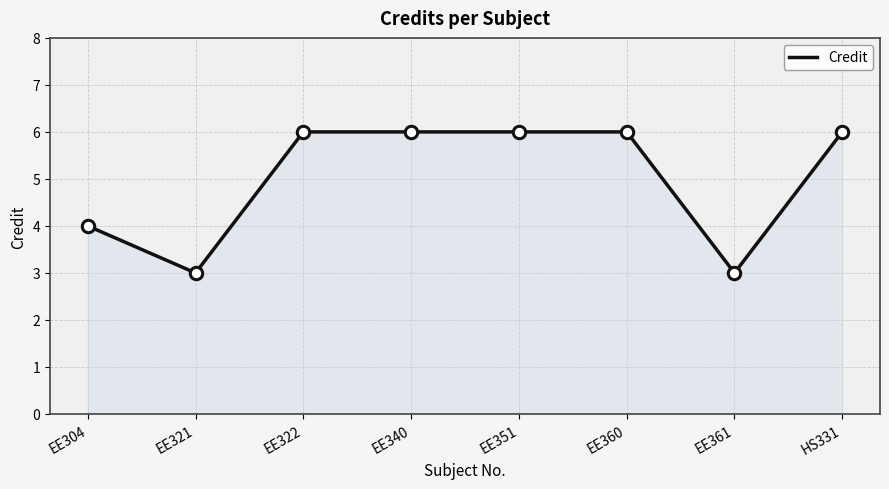

Approximately how many times larger is the value at EE321 compared to EE304?

0.8